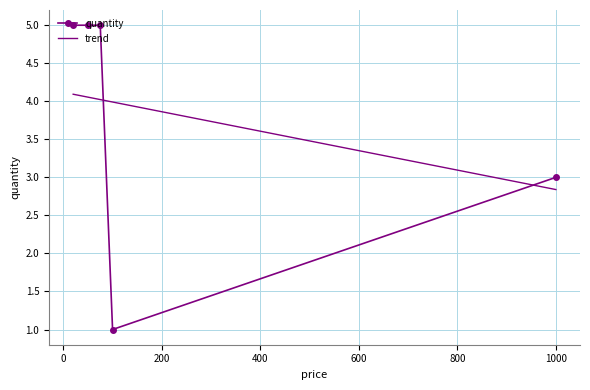

The value at 50 is 2. True or false?

False